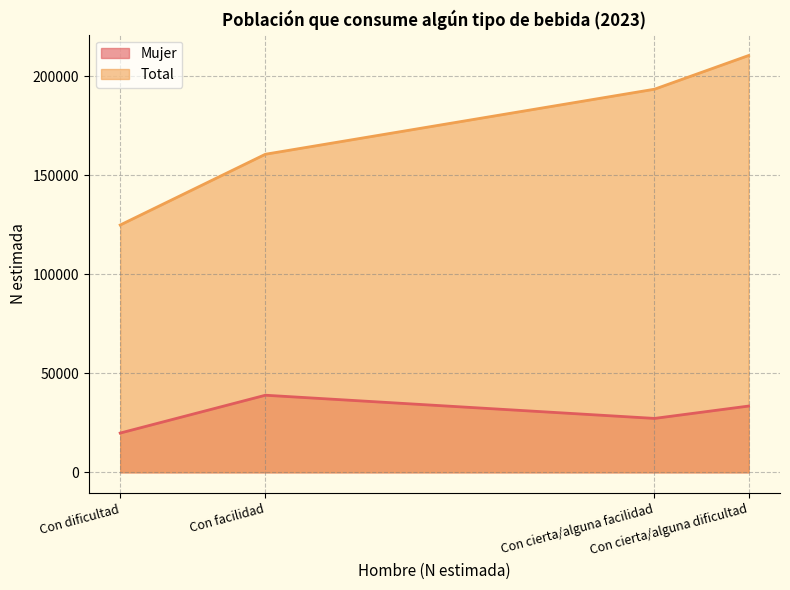

At which category does Mujer reach its first local valley?

Con cierta/alguna facilidad